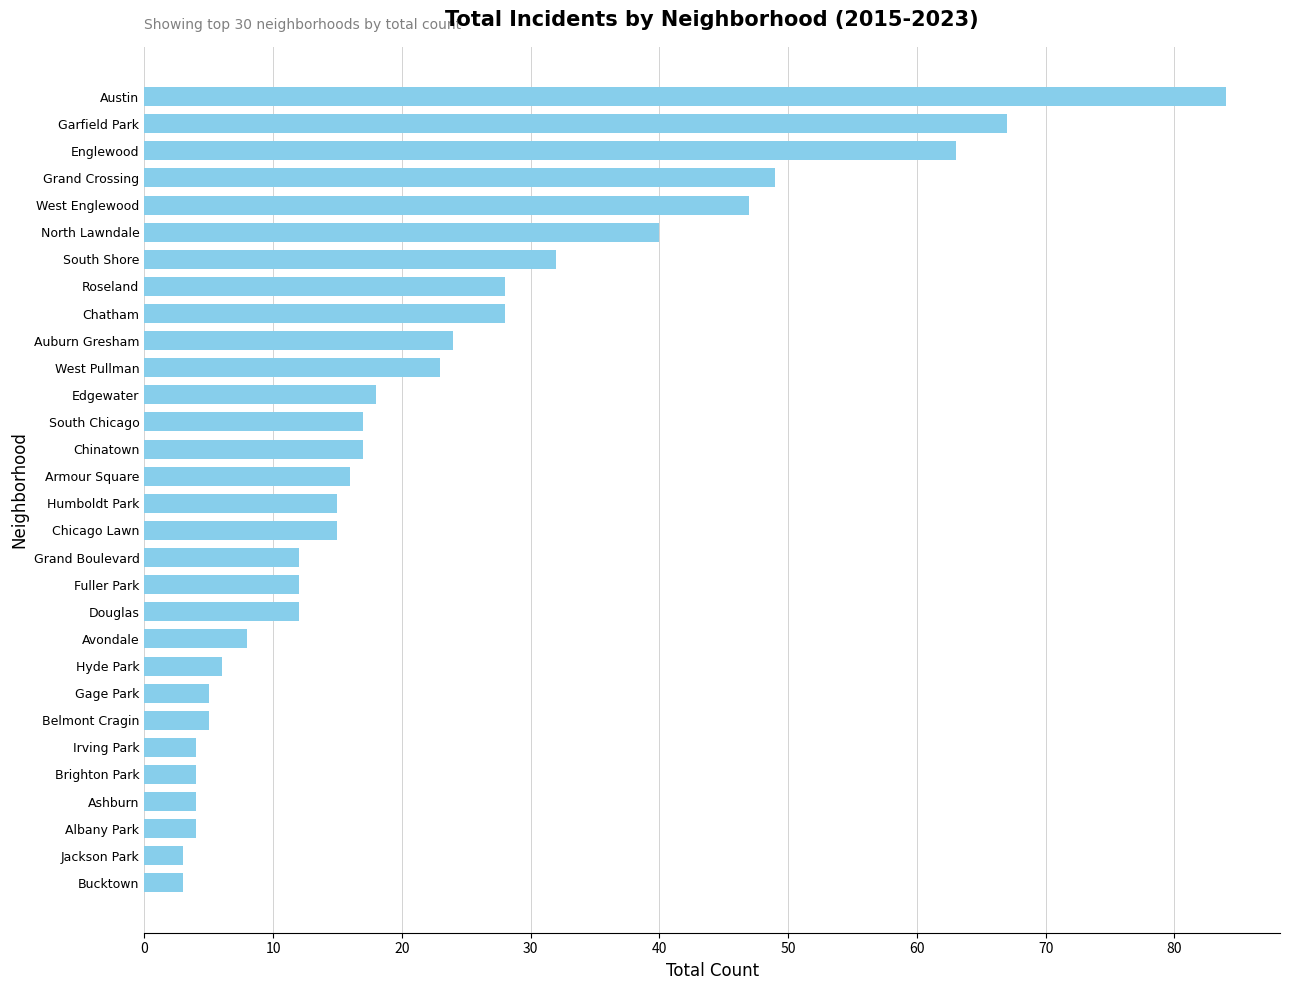

What is the greatest value displayed?

84